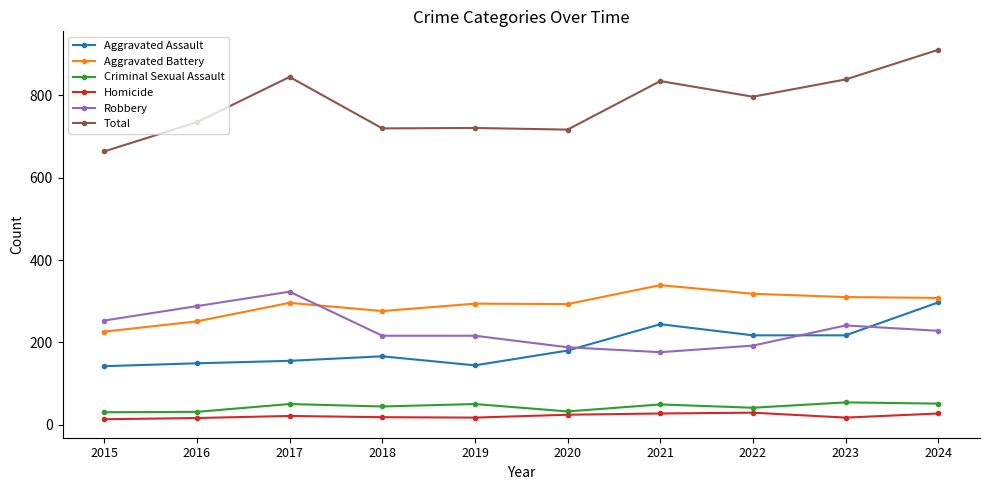

True or false: Criminal Sexual Assault and Robbery intersect in this chart.

False